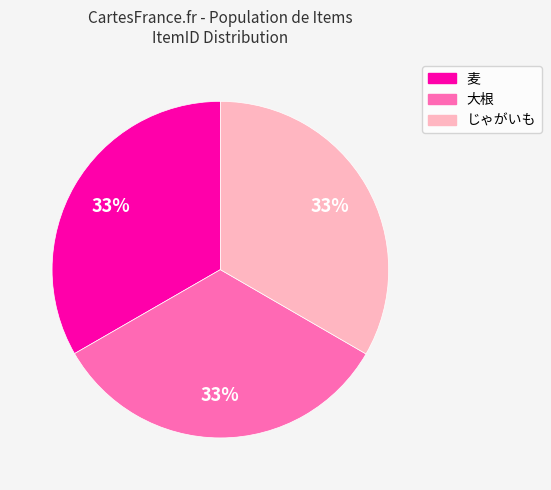

Is the sum of じゃがいも and 大根 greater than half?

Yes